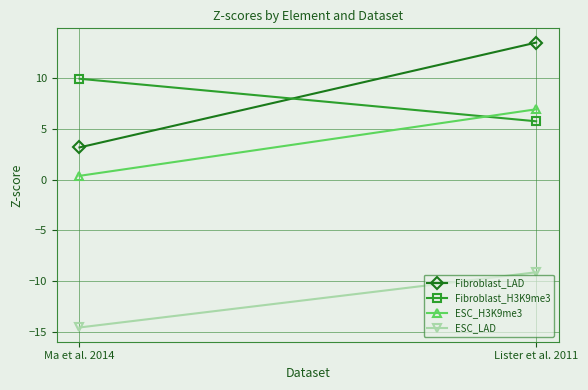

Which series has the largest total across all categories?

Fibroblast_LAD